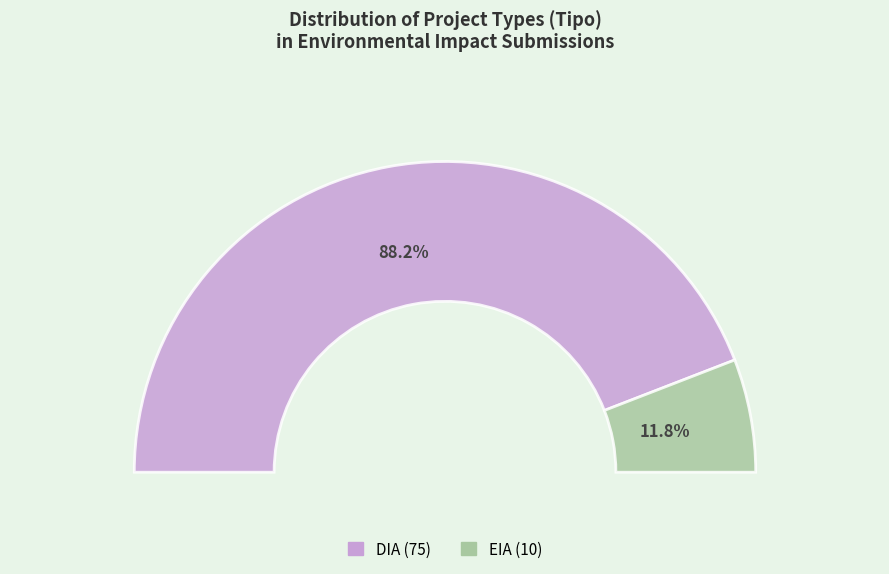

How many slices are in this pie chart?

2